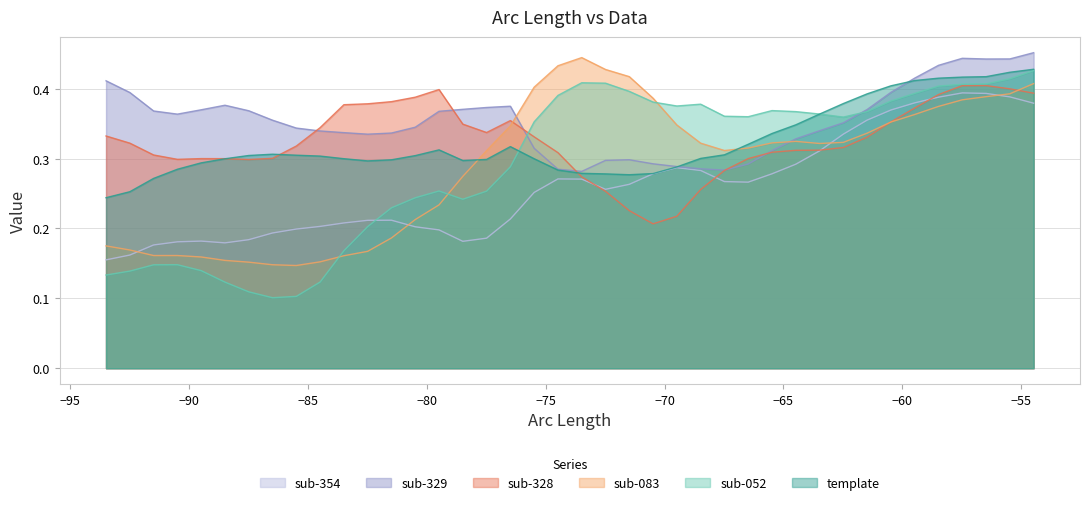

Which series has the largest total across all categories?

sub-329